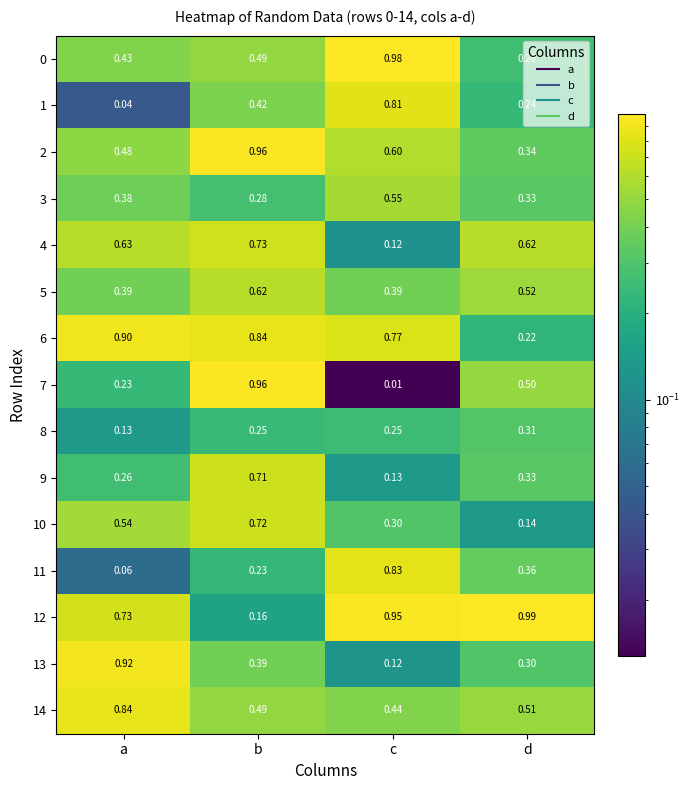

How many data points does each series have?

4